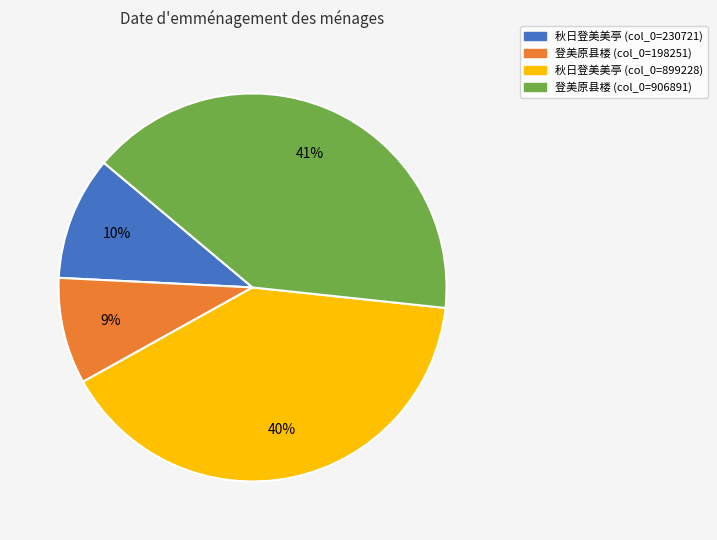

Is there a majority slice in this chart?

No